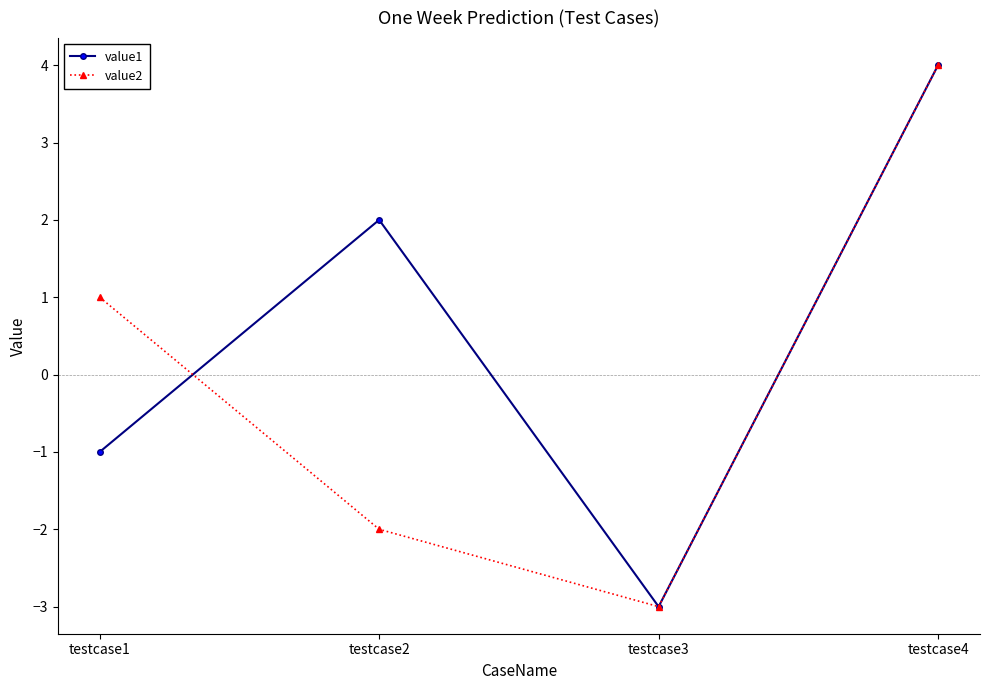

What is the difference between the value2 values at testcase4 and testcase3?

7